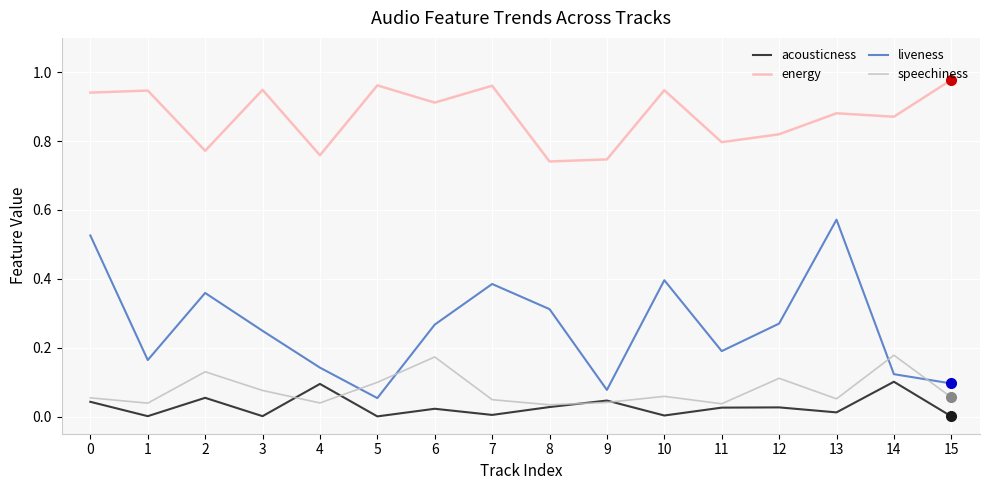

Which series has the largest total across all categories?

energy